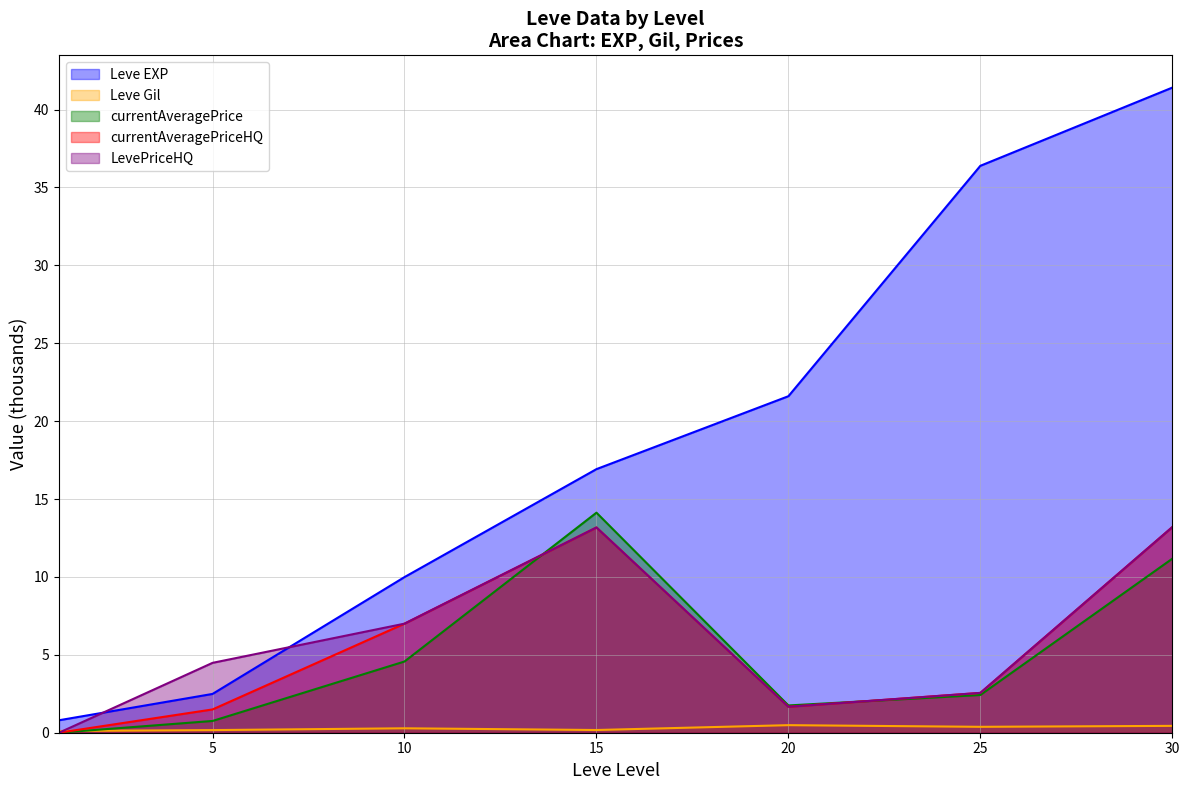

True or false: LevePriceHQ and Leve EXP cross at least once.

True